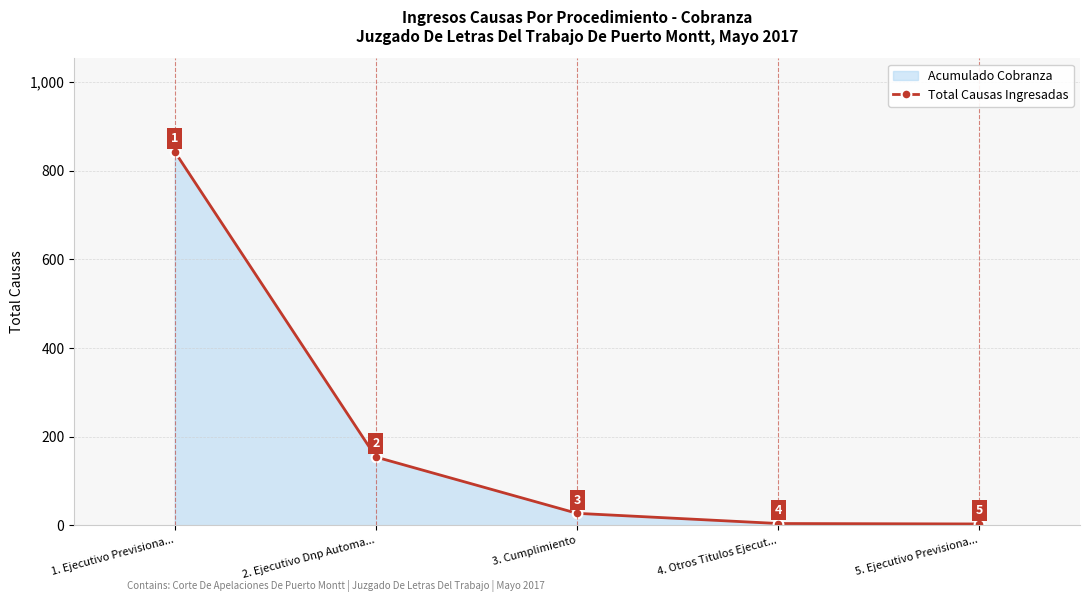

List the labels in order of value, largest first.

1. Ejecutivo Previsiona..., 2. Ejecutivo Dnp Automa..., 3. Cumplimiento, 4. Otros Titulos Ejecut..., 5. Ejecutivo Previsiona...